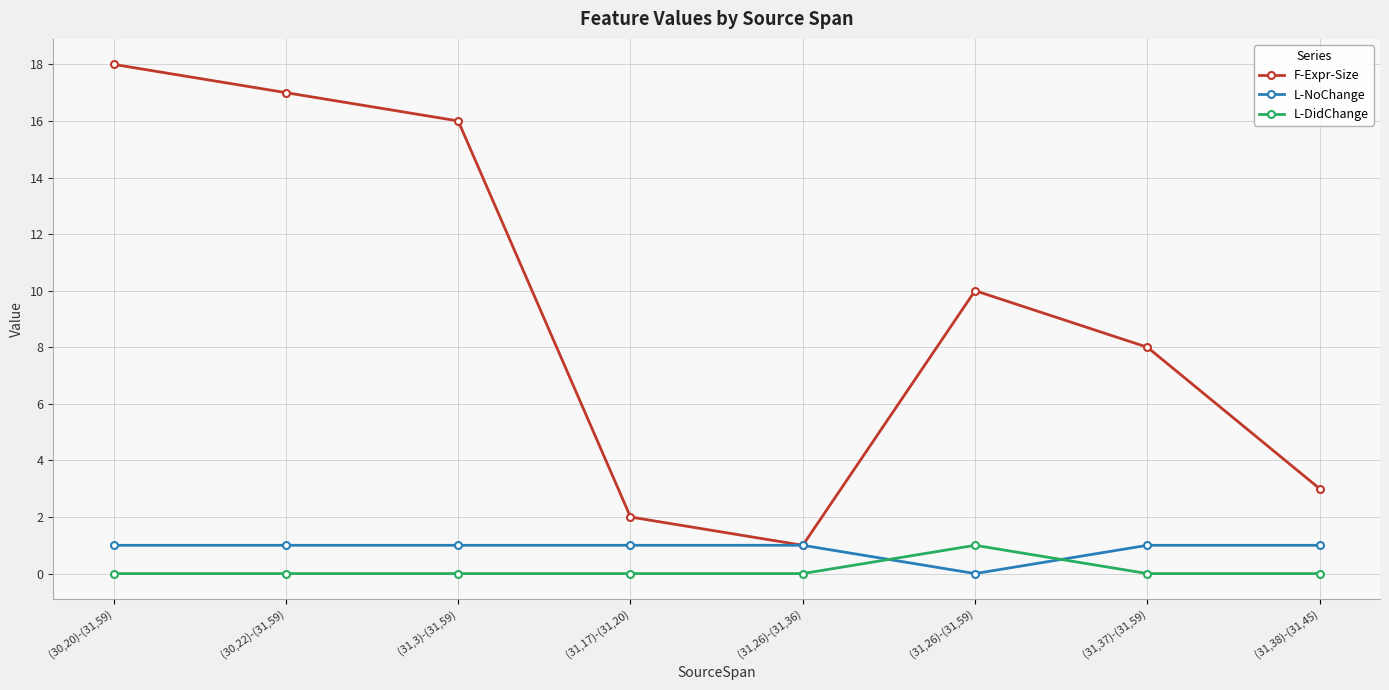

Which category has the highest value across all series?

(30,20)-(31,59)